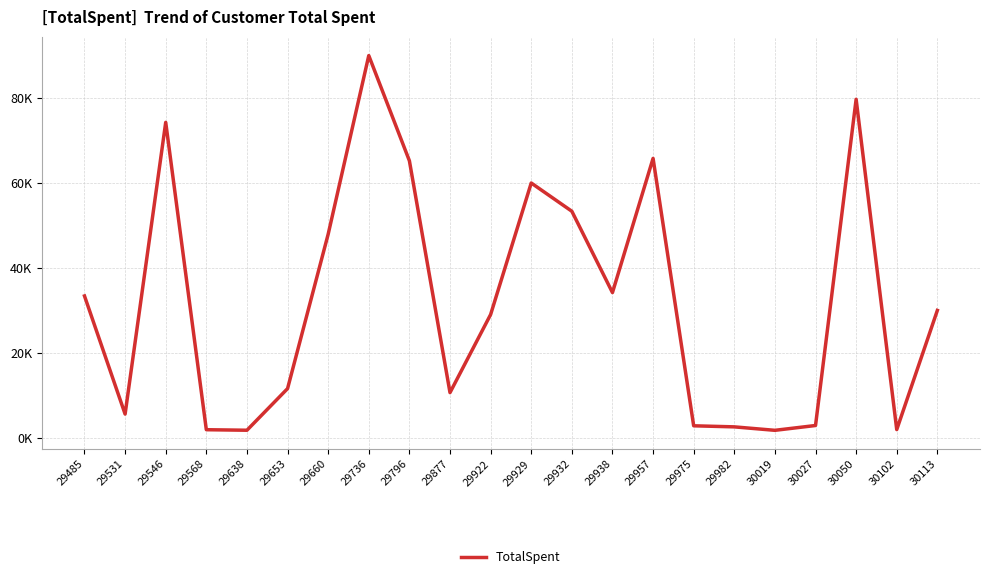

What is the ratio of the value at 30050 to the value at 29877?

7.5